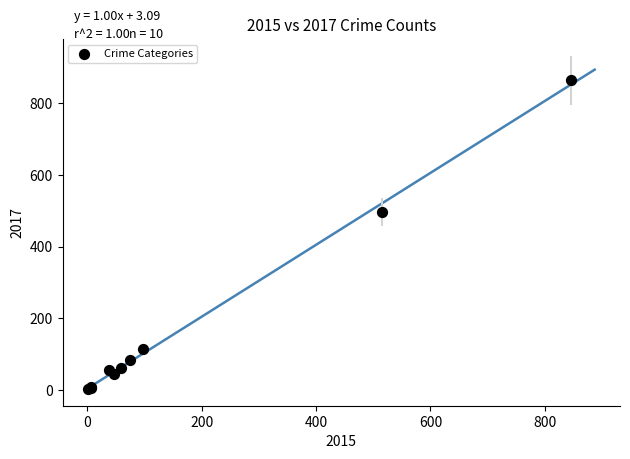

What Y value in the scatter plot is closest to 433?

497